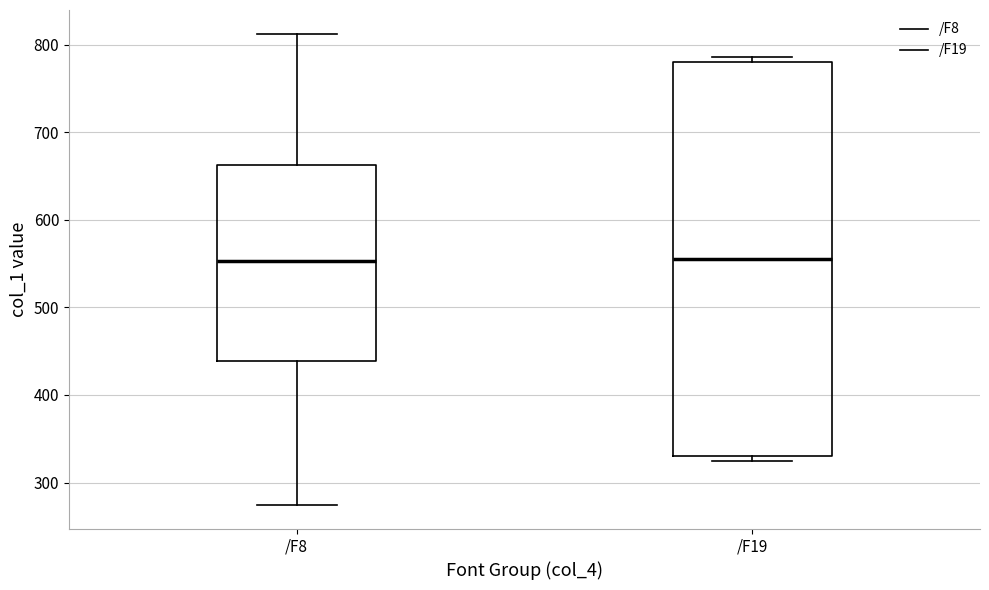

Comparing the boxes themselves (not the whiskers), which one is the tallest?

/F19